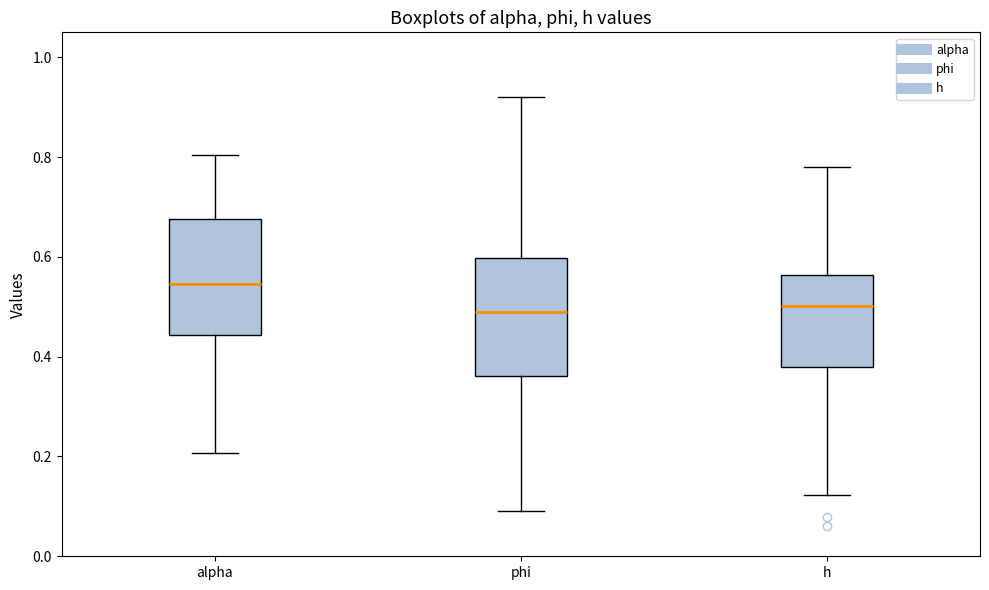

Where is the upper edge of the box for phi on the y-axis? The values are not printed on the chart, so give them approximately, as read against the axis.

0.60